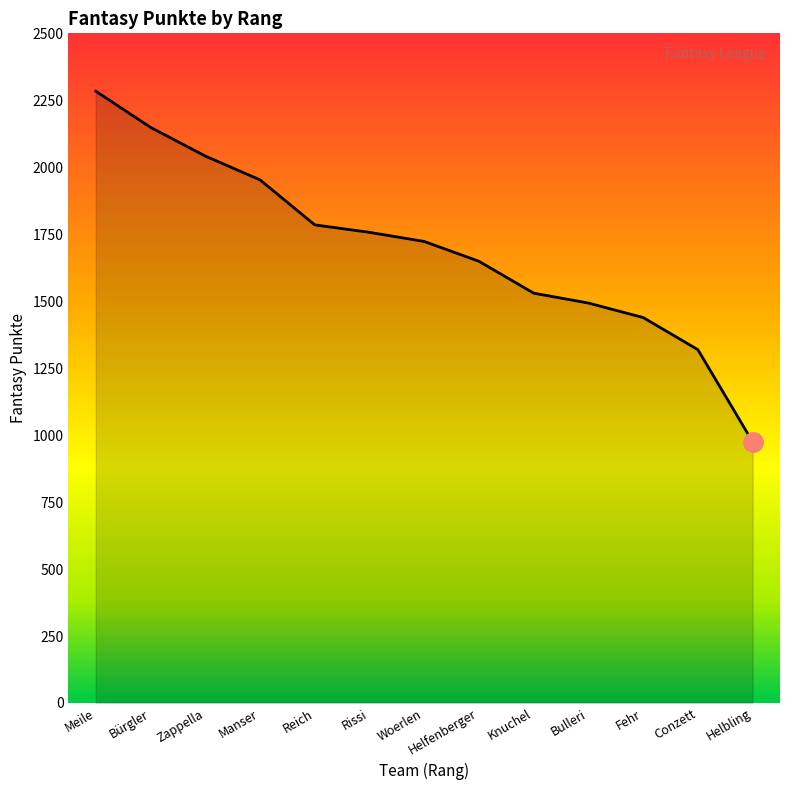

What is the difference between the values at Bürgler and Rissi?

392